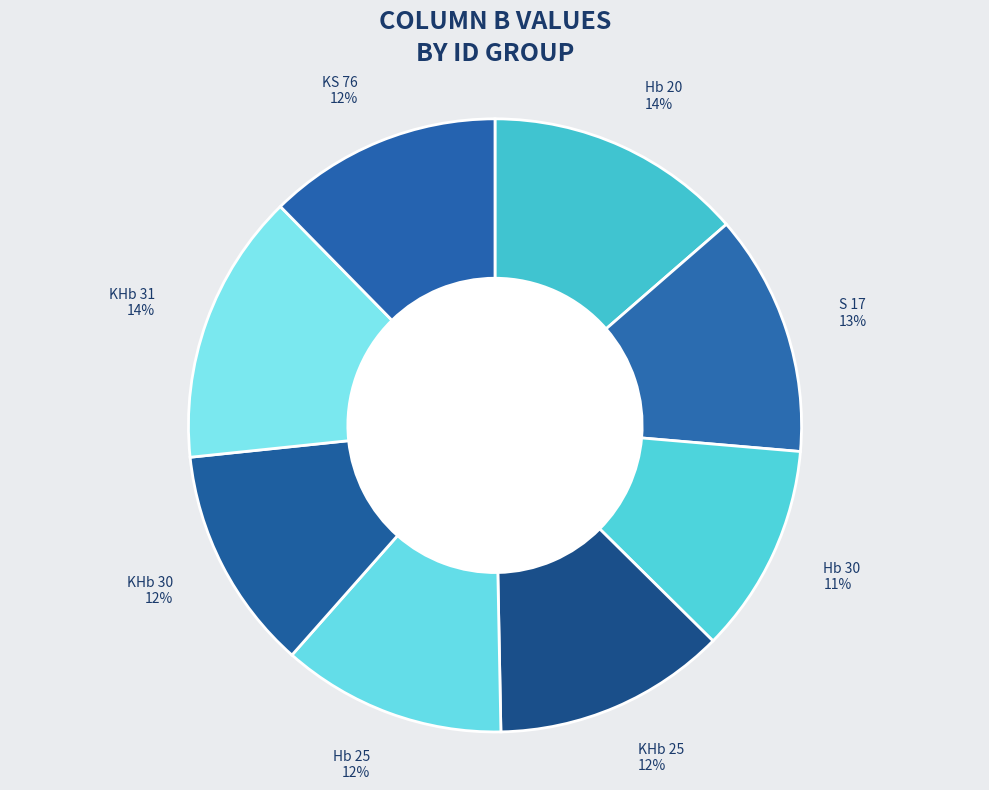

To the nearest percent, what is the average slice percentage?

12%